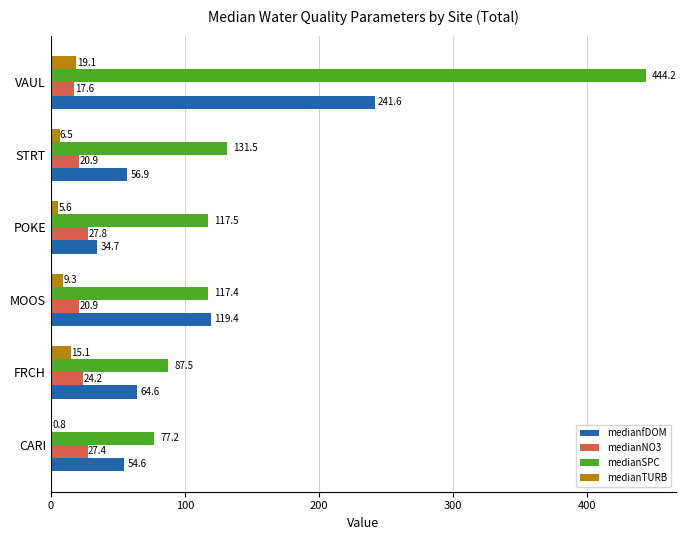

How many distinct data groups are displayed?

4